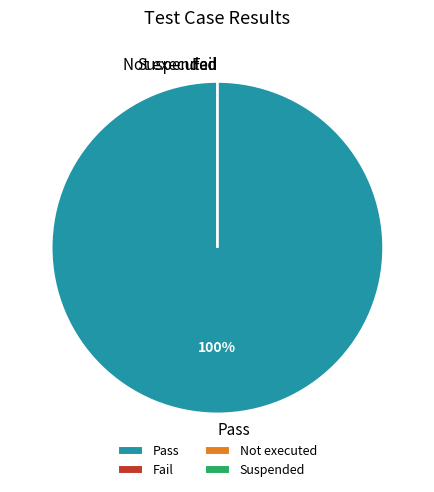

Does Suspended account for over 50% of the chart?

No